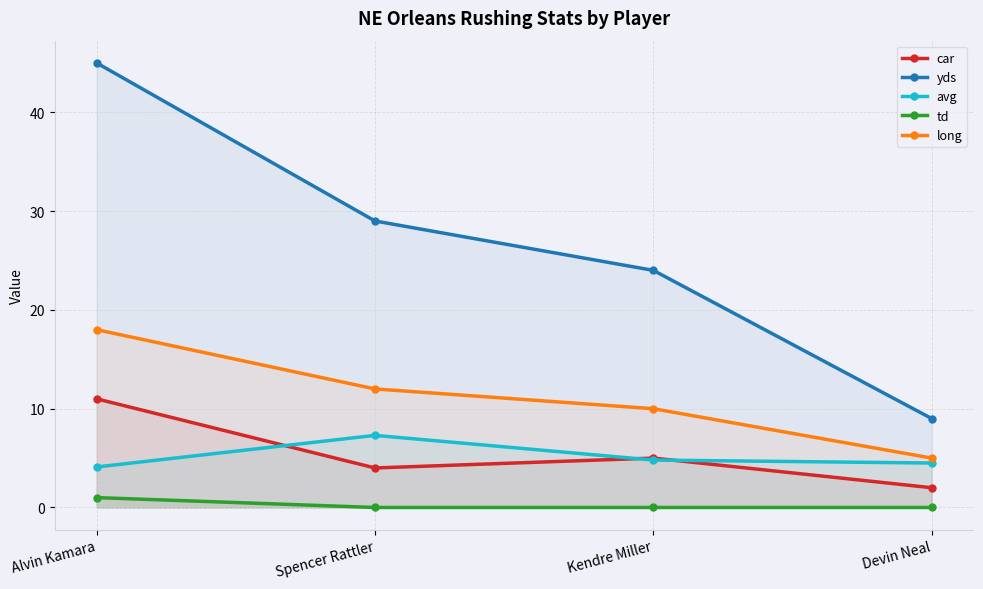

True or false: yds and car cross at least once.

False